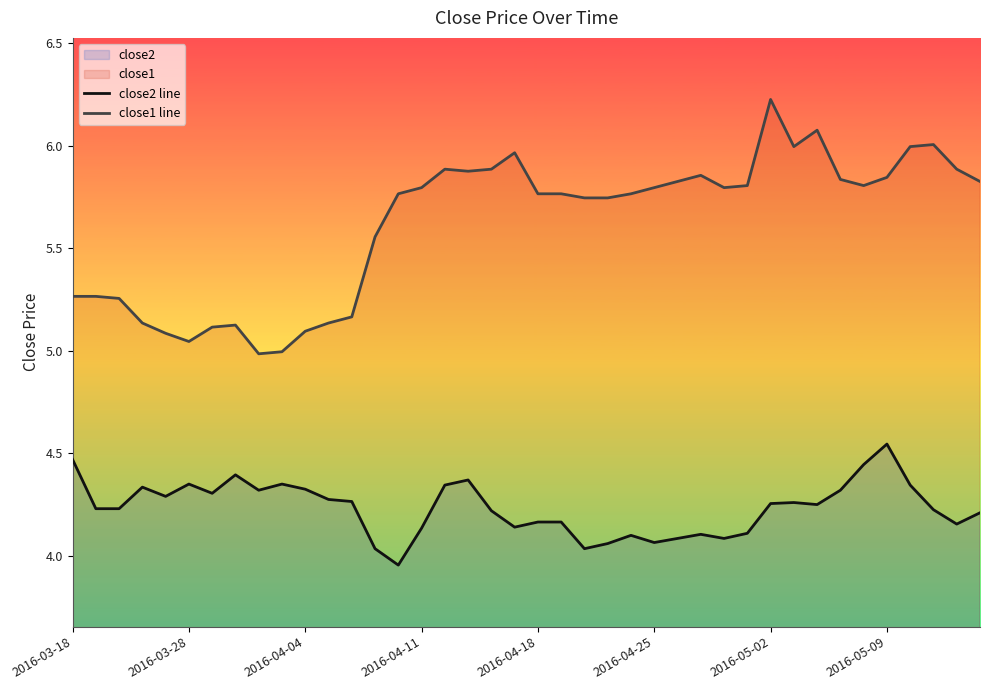

Rank the series by their maximum value, from highest to lowest.

close1 line, close2 line